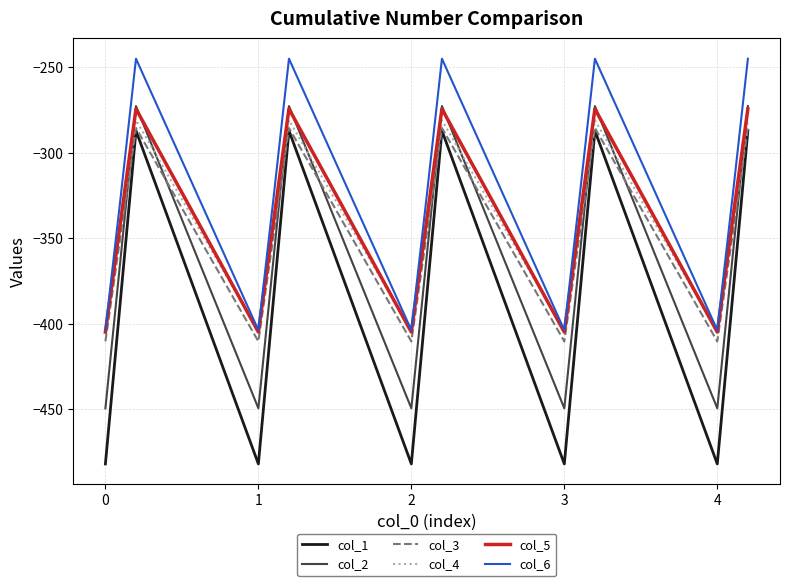

Which series has the largest total across all categories?

col_6